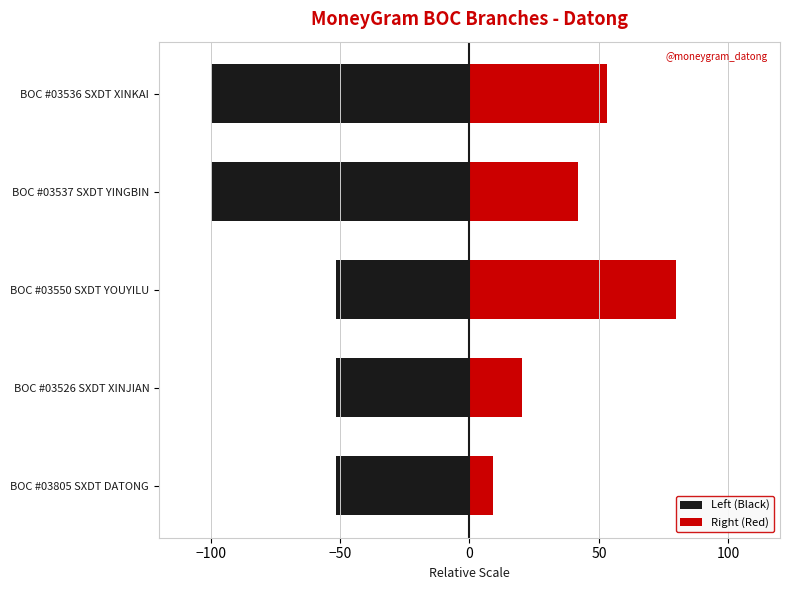

Is the value of Right (Red) at BOC #03550 SXDT YOUYILU greater than the value of Left (Black) at BOC #03536 SXDT XINKAI?

Yes